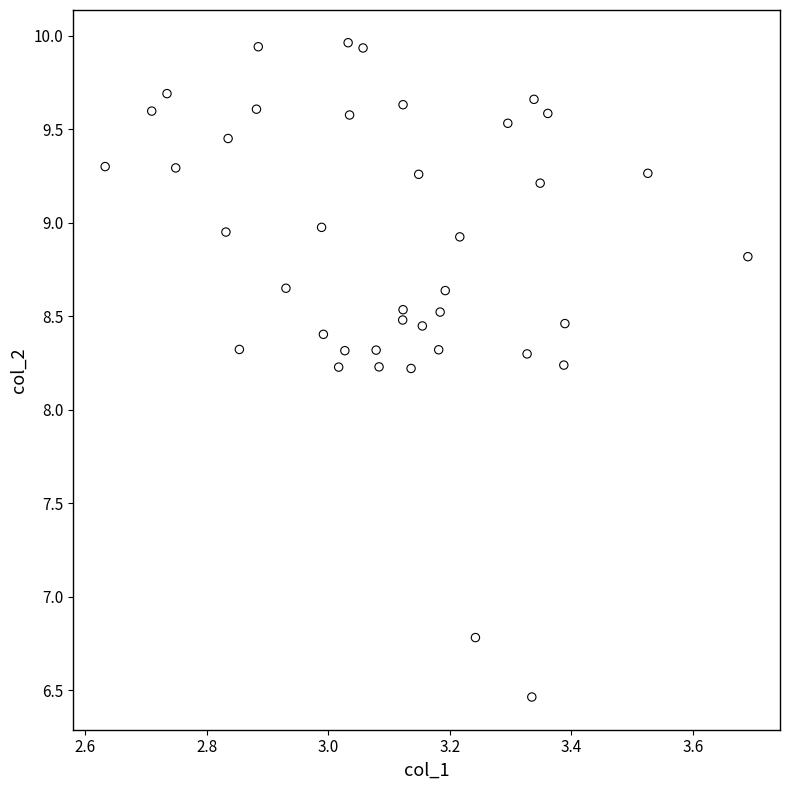

What is the range of Y values (max minus min)?

3.5